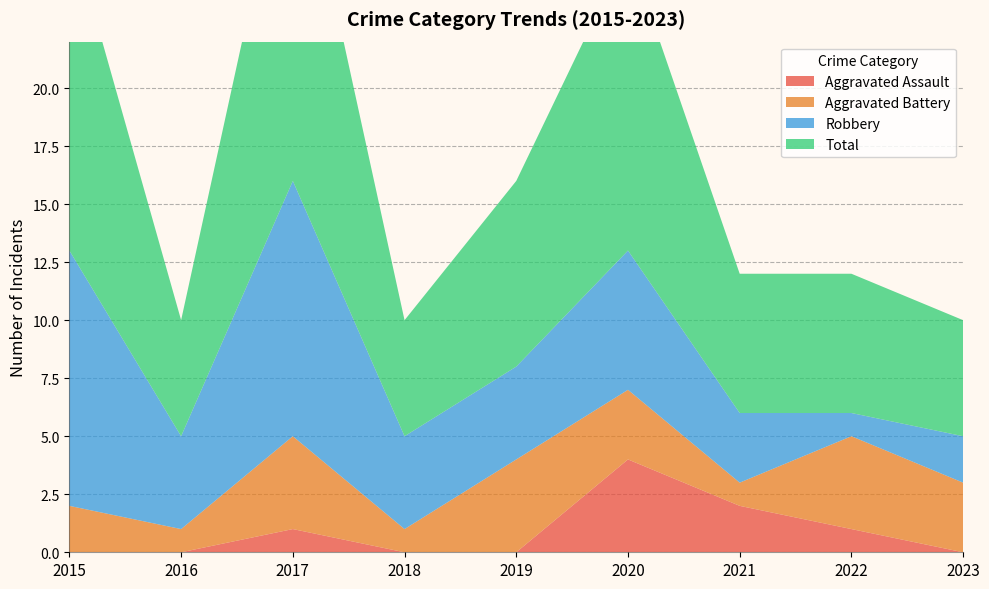

Reading right to left, transcribe all the data shown in this chart.

Aggravated Assault: 2023=0	2022=1	2021=2	2020=4	2019=0	2018=0	2017=1	2016=0	2015=0
Aggravated Battery: 2023=3	2022=4	2021=1	2020=3	2019=4	2018=1	2017=4	2016=1	2015=2
Robbery: 2023=2	2022=1	2021=3	2020=6	2019=4	2018=4	2017=11	2016=4	2015=11
Total: 2023=5	2022=6	2021=6	2020=13	2019=8	2018=5	2017=16	2016=5	2015=14